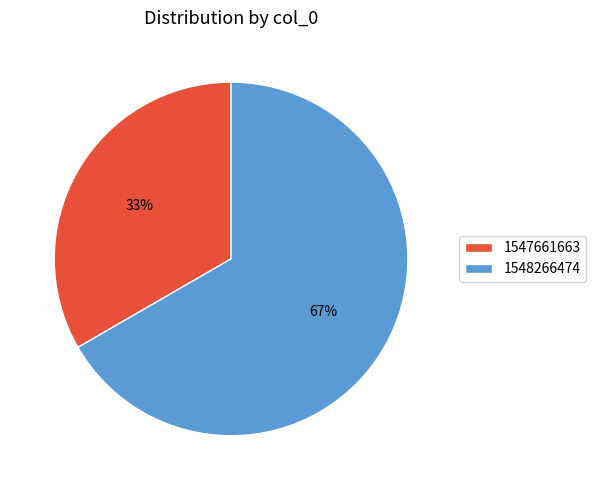

To the nearest percent, what portion does 1548266474 represent?

67%